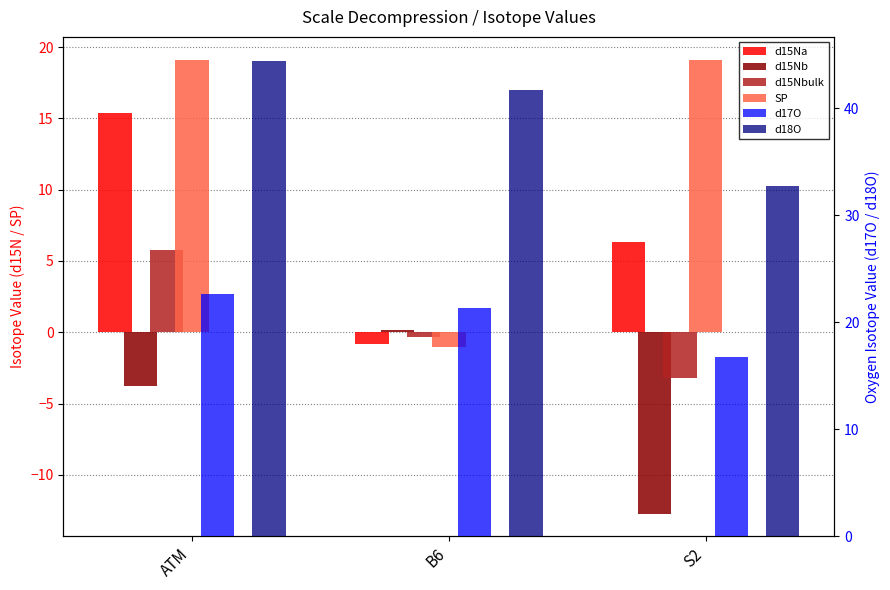

What position from the left is S2?

3